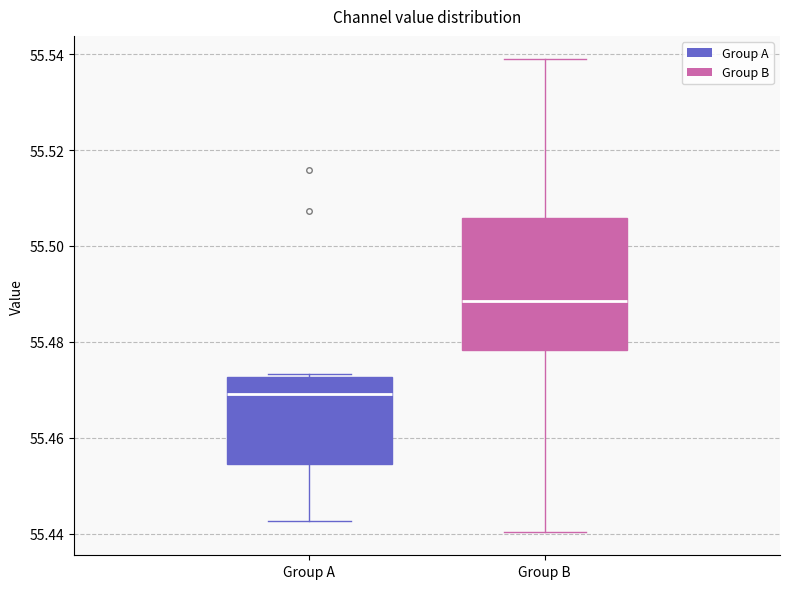

Reading left to right, read every box against the y-axis: the position of its median line, the range the box covers, and the ends of its whiskers. The values are not printed on the chart, so give them approximately, as read against the axis.

Group A: median 55.470, box 55.454 to 55.472, whiskers 55.442 to 55.474
Group B: median 55.488, box 55.478 to 55.506, whiskers 55.440 to 55.538